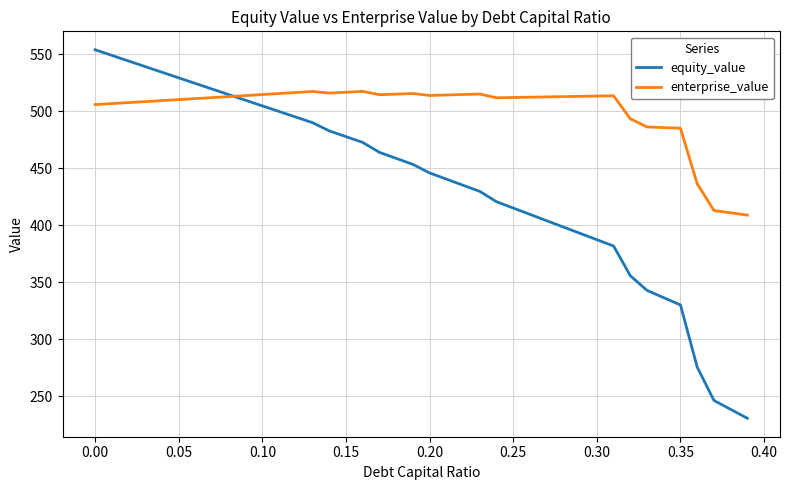

How many distinct data groups are displayed?

2